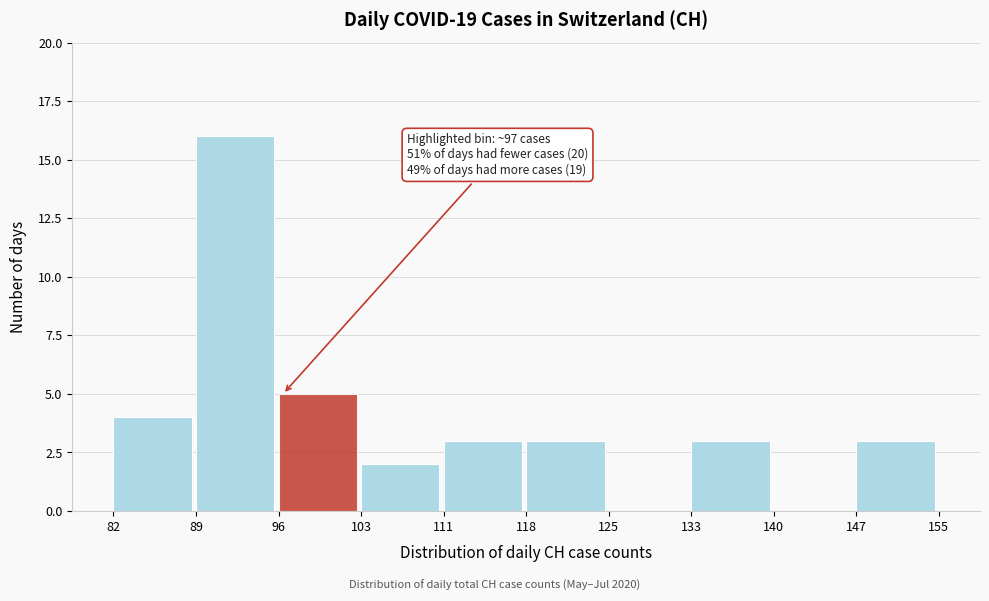

Reading left to right, list all the values displayed in this chart.

82=4	89=16	96=5	103=2	111=3	118=3	125=0	133=3	140=0	147=3